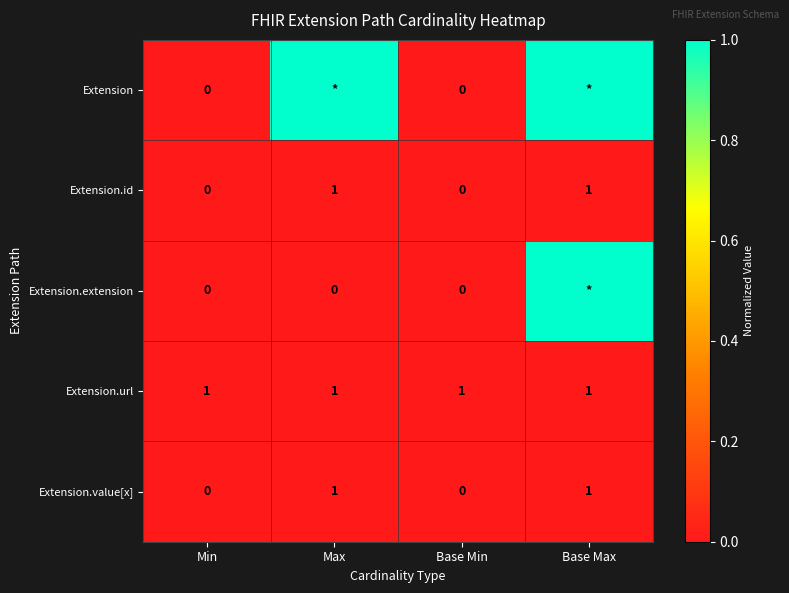

What is the sum of all Extension.id values?

2.0